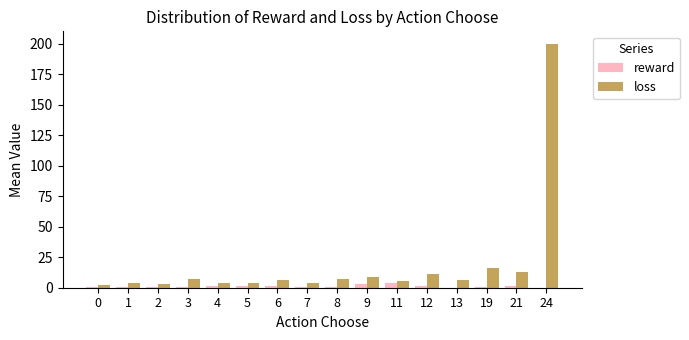

What are all the series names shown in the legend?

reward, loss